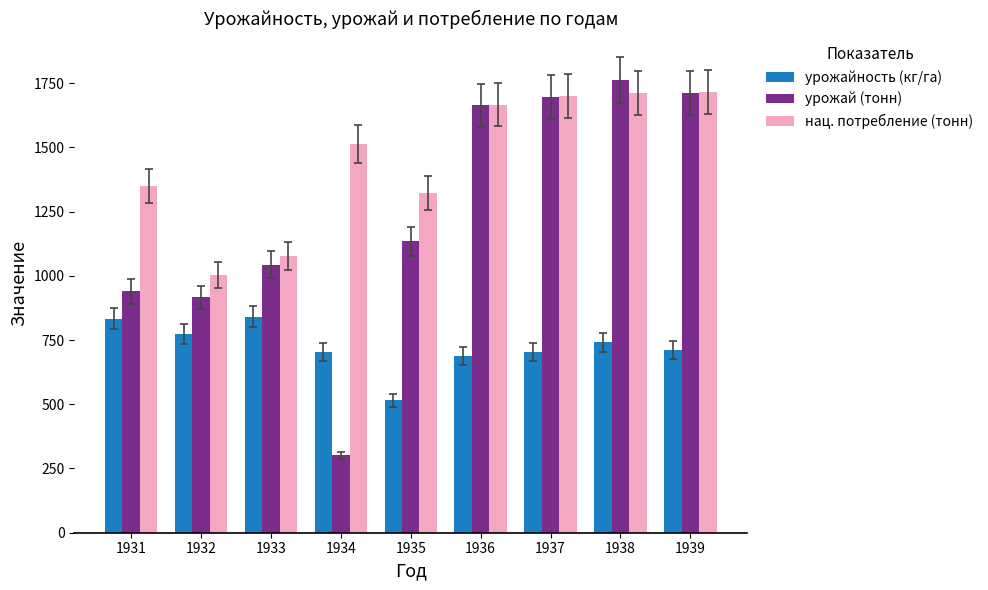

At which category is the sum across all series the highest?

1938